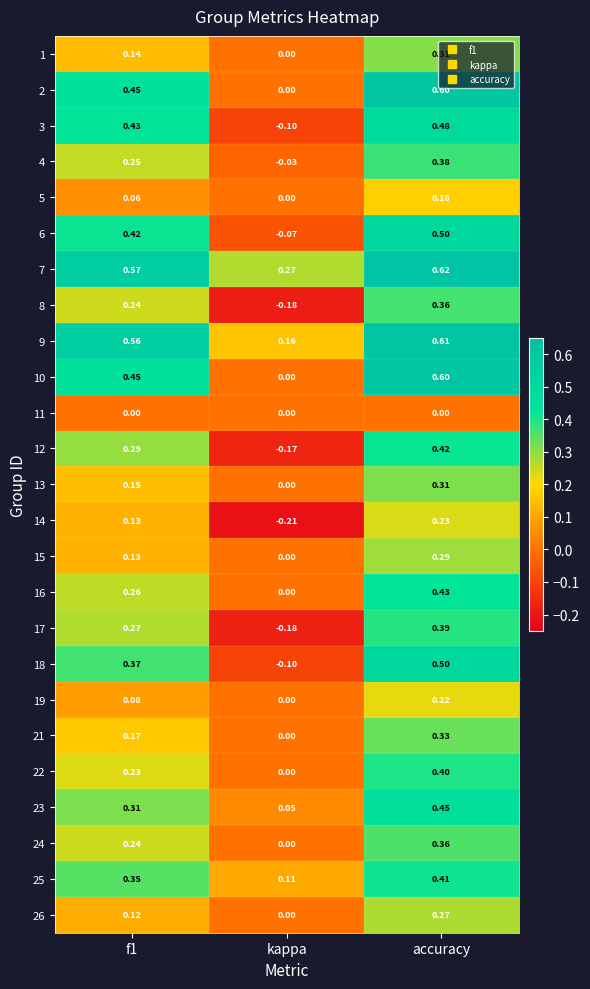

At which category is the sum across all series the highest?

accuracy